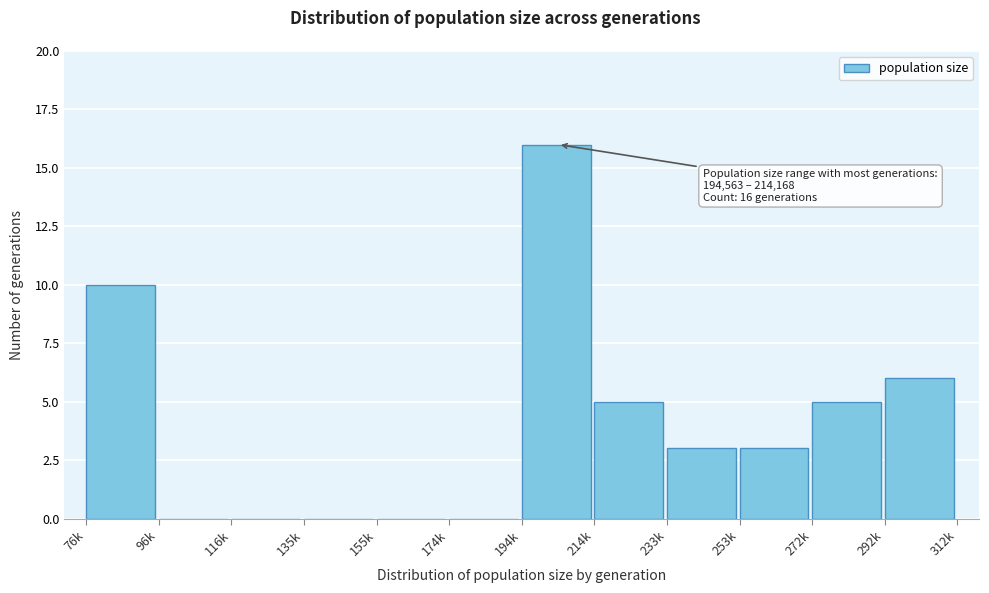

Reading right to left, what are all the values shown in this chart?

292k=6	272k=5	253k=3	233k=3	214k=5	194k=16	174k=0	155k=0	135k=0	116k=0	96k=0	76k=10